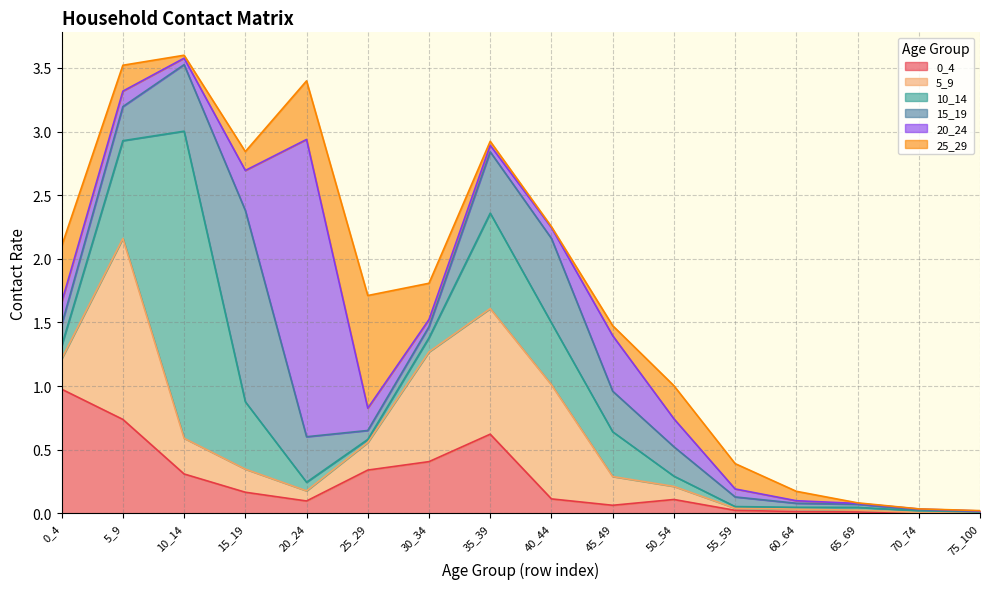

The value of 25_29 at 75_100 is 0.0. True or false?

True